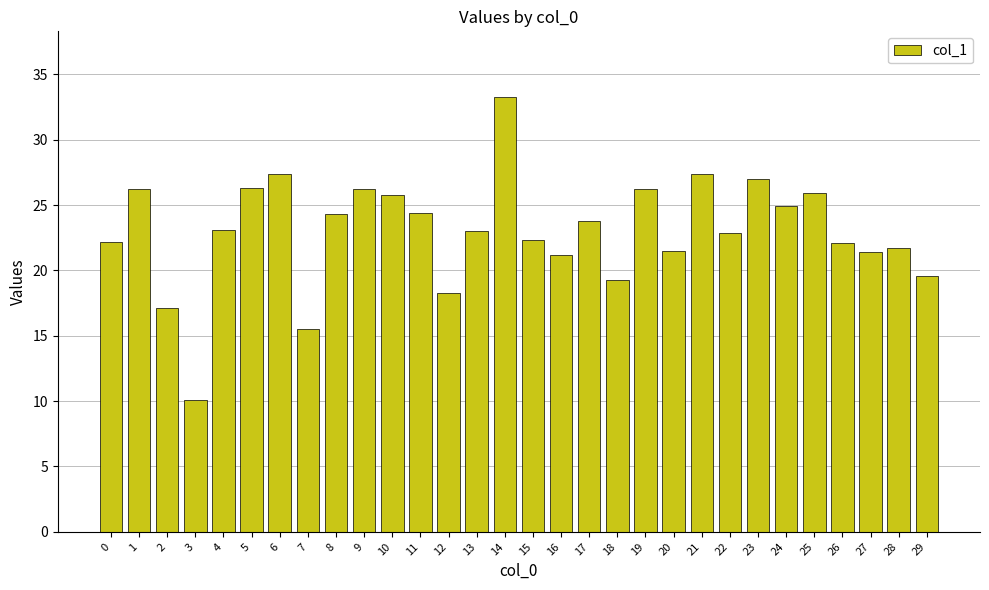

Between 18 and 8, which is larger?

8